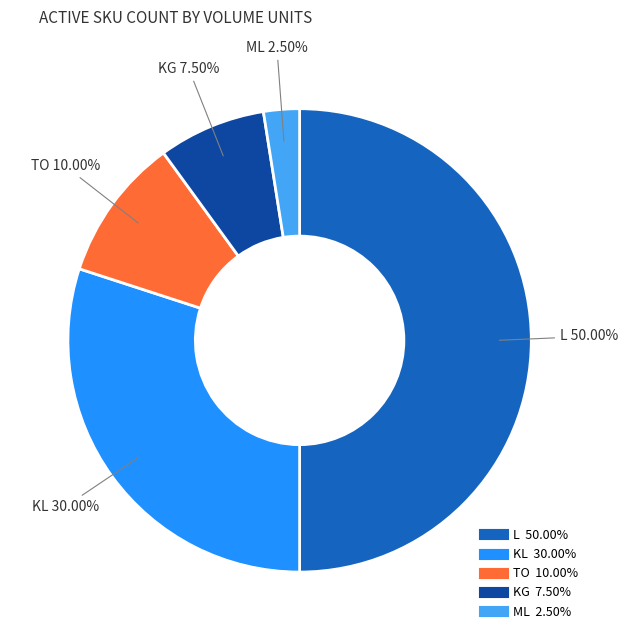

How many slices are in this pie chart?

5